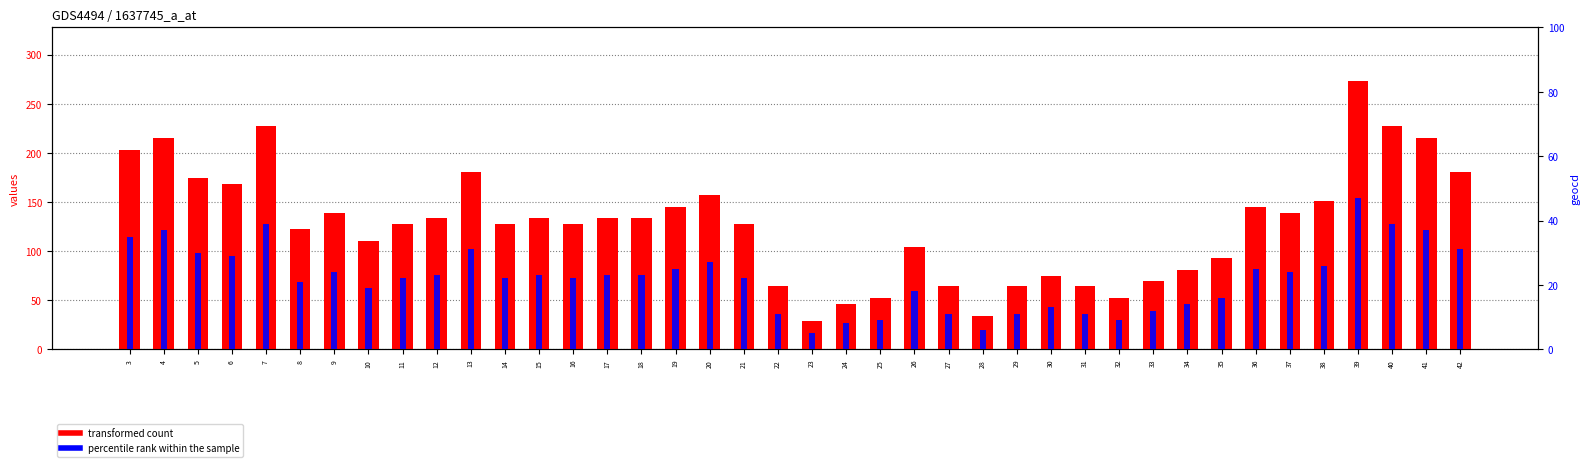

What is the total value across all series at 29?

75